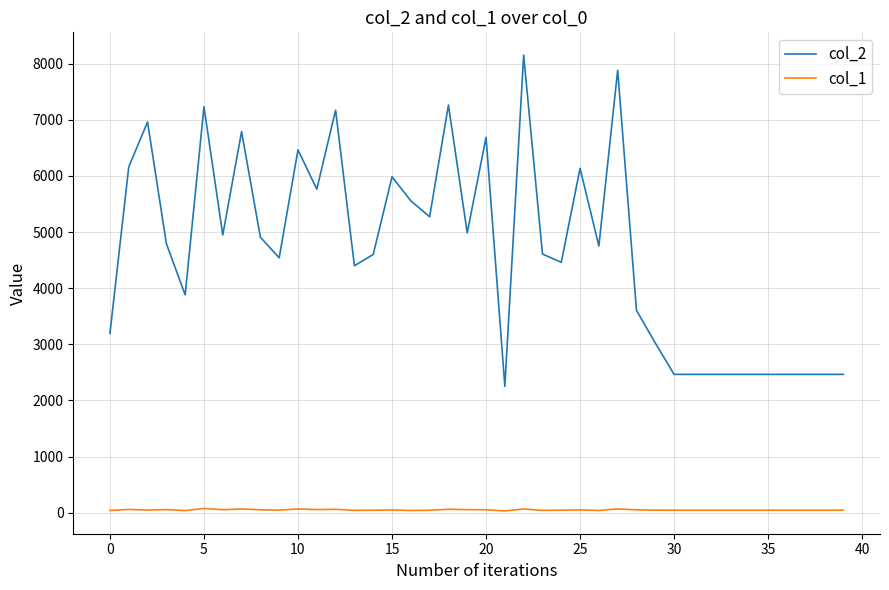

How many distinct data groups are displayed?

2